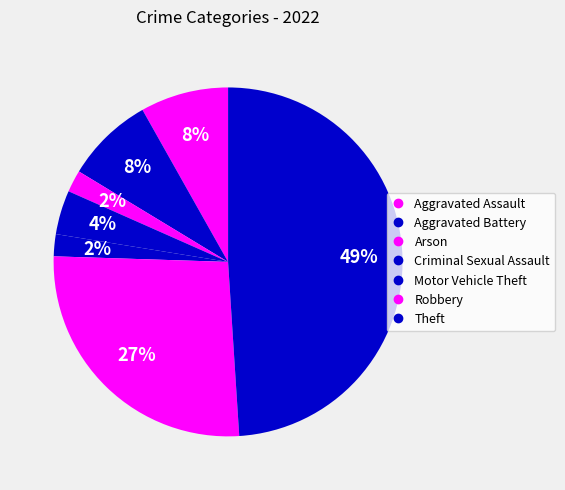

Which category has the biggest portion of the pie?

Theft